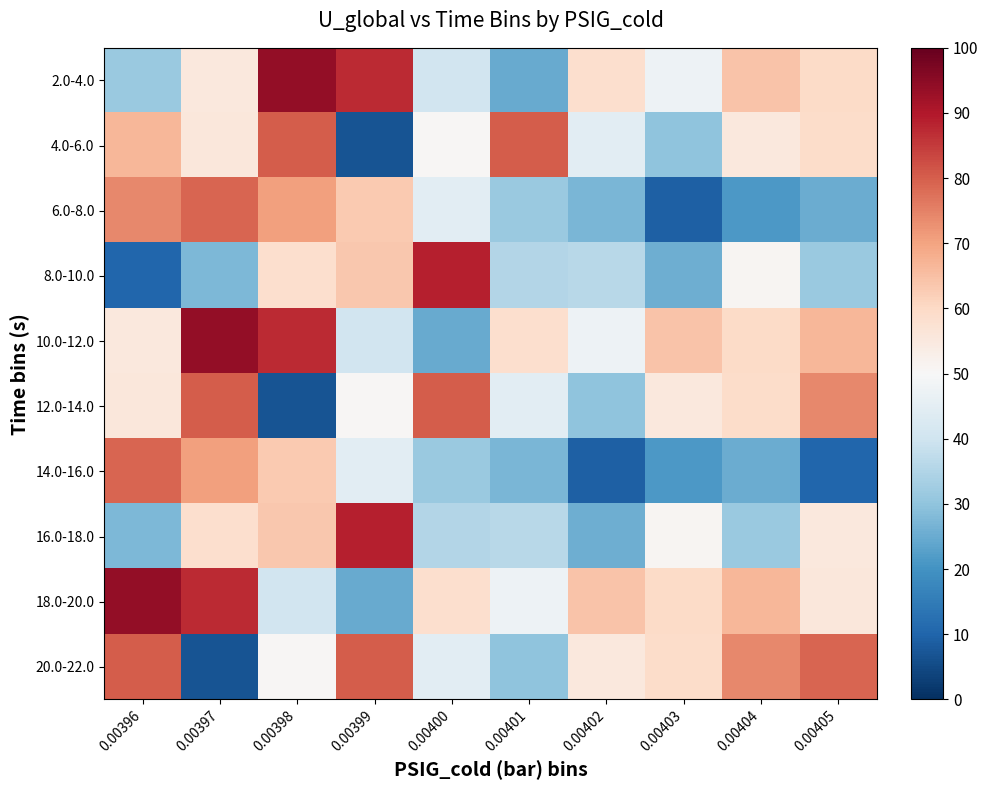

Reading right to left, transcribe all the data shown in this chart.

2.0-4.0: 0.00405=59.5	0.00404=64.4	0.00403=47.5	0.00402=58.5	0.00401=24.8	0.00400=40.5	0.00399=87.2	0.00398=93.9	0.00397=55.4	0.00396=31.3
4.0-6.0: 0.00405=59.3	0.00404=55.2	0.00403=30.0	0.00402=44.7	0.00401=80.2	0.00400=50.6	0.00399=6.7	0.00398=80.4	0.00397=55.8	0.00396=66.4
6.0-8.0: 0.00405=25.2	0.00404=21.4	0.00403=9.3	0.00402=27.2	0.00401=31.3	0.00400=44.7	0.00399=62.9	0.00398=70.4	0.00397=79.0	0.00396=74.1
8.0-10.0: 0.00405=31.3	0.00404=50.8	0.00403=25.7	0.00402=36.0	0.00401=35.2	0.00400=88.7	0.00399=63.4	0.00398=58.3	0.00397=27.4	0.00396=10.2
10.0-12.0: 0.00405=66.4	0.00404=59.5	0.00403=64.4	0.00402=47.5	0.00401=58.5	0.00400=24.8	0.00399=40.5	0.00398=87.2	0.00397=93.9	0.00396=55.4
12.0-14.0: 0.00405=74.1	0.00404=59.3	0.00403=55.2	0.00402=30.0	0.00401=44.7	0.00400=80.2	0.00399=50.6	0.00398=6.7	0.00397=80.4	0.00396=55.8
14.0-16.0: 0.00405=10.2	0.00404=25.2	0.00403=21.4	0.00402=9.3	0.00401=27.2	0.00400=31.3	0.00399=44.7	0.00398=62.9	0.00397=70.4	0.00396=79.0
16.0-18.0: 0.00405=55.4	0.00404=31.3	0.00403=50.8	0.00402=25.7	0.00401=36.0	0.00400=35.2	0.00399=88.7	0.00398=63.4	0.00397=58.3	0.00396=27.4
18.0-20.0: 0.00405=55.8	0.00404=66.4	0.00403=59.5	0.00402=64.4	0.00401=47.5	0.00400=58.5	0.00399=24.8	0.00398=40.5	0.00397=87.2	0.00396=93.9
20.0-22.0: 0.00405=79.0	0.00404=74.1	0.00403=59.3	0.00402=55.2	0.00401=30.0	0.00400=44.7	0.00399=80.2	0.00398=50.6	0.00397=6.7	0.00396=80.4